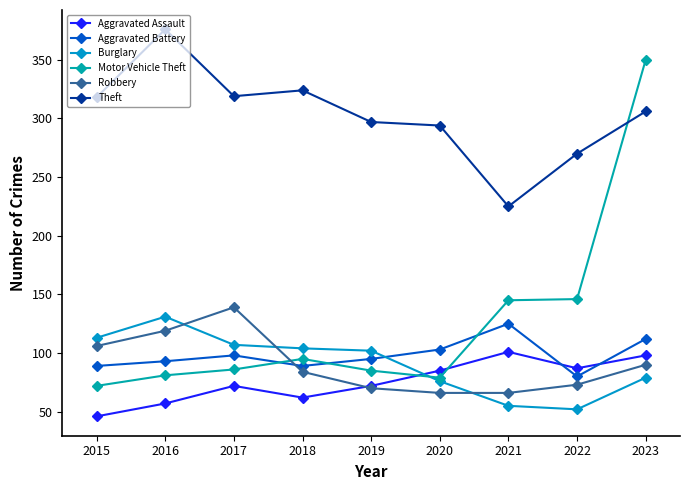

How many times do Aggravated Assault and Motor Vehicle Theft cross each other?

2